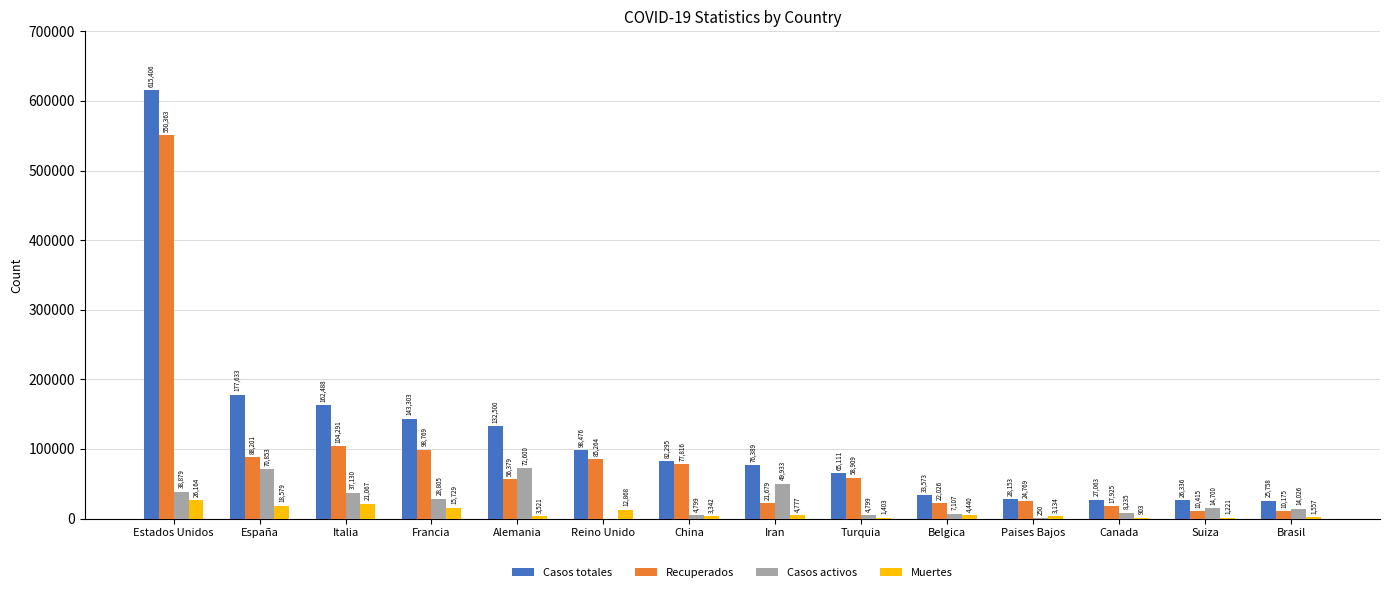

What is the maximum value shown in the chart?

615406